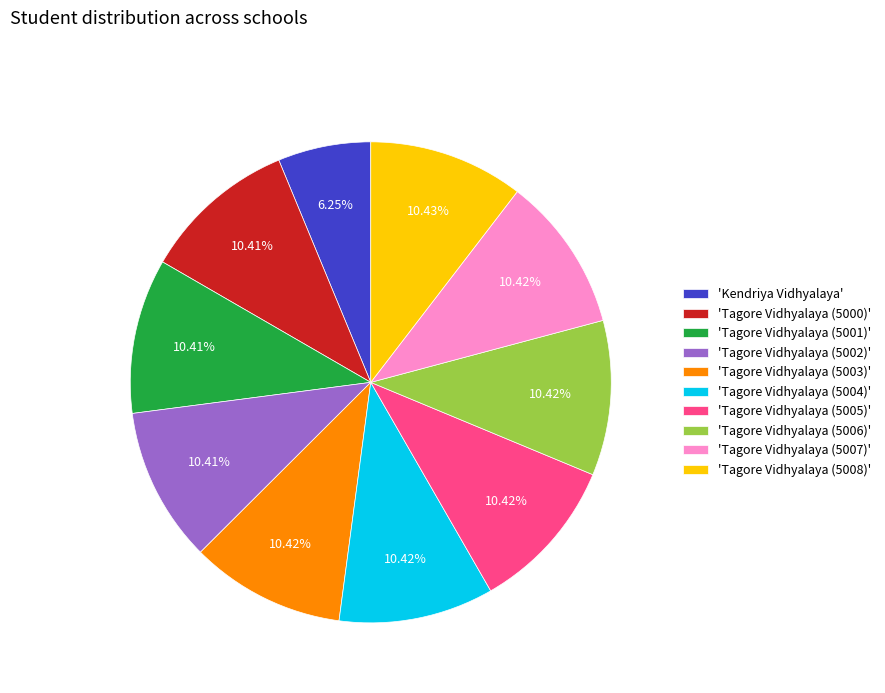

What is the ratio of the value at 'Tagore Vidhyalaya (5004)' to the value at 'Tagore Vidhyalaya (5006)'?

1.0